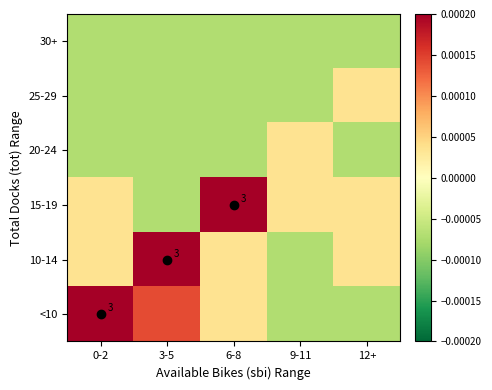

How many data points does each series have?

5